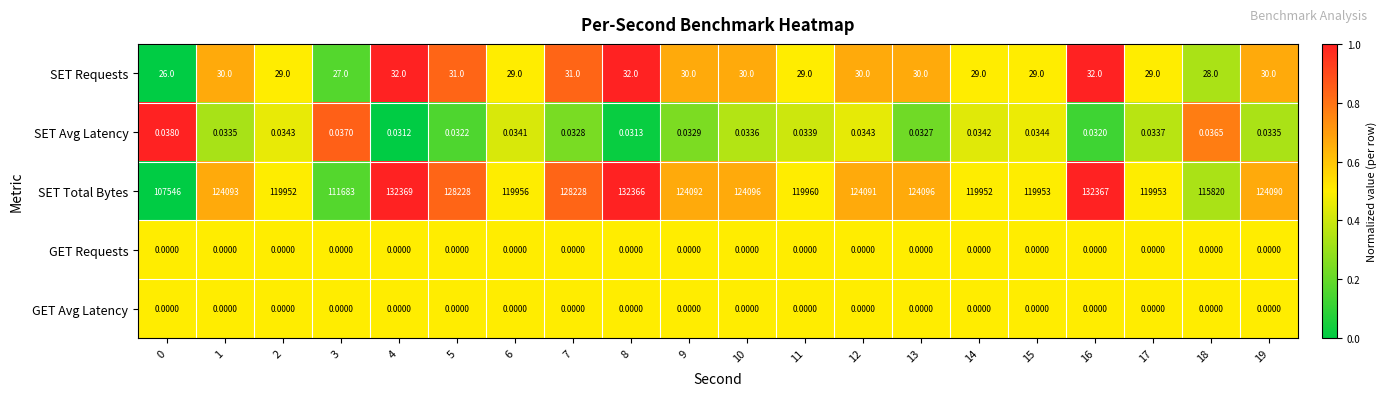

At how many categories does at least one series exceed 0?

20